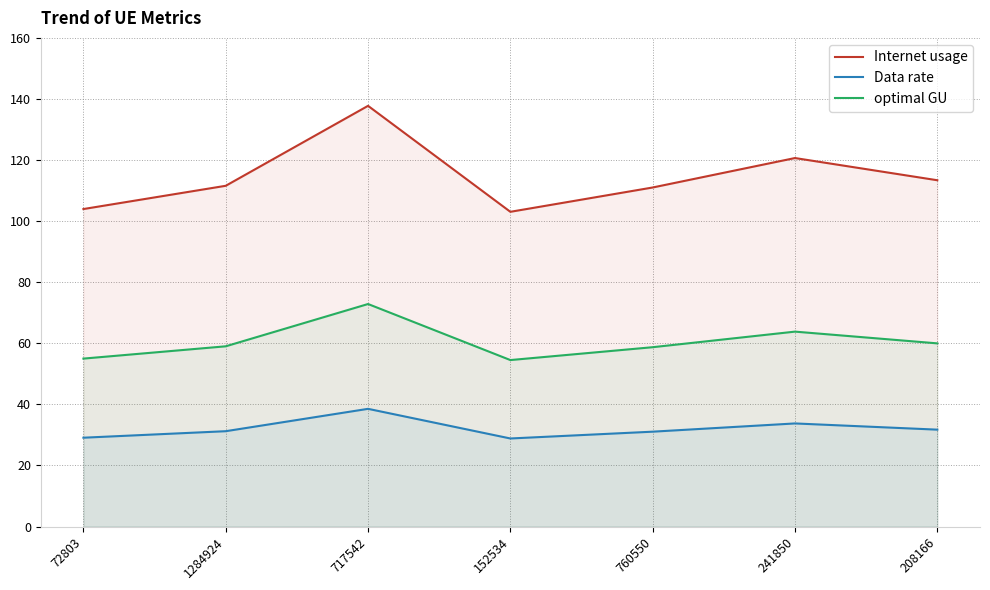

How many data points in Data rate are less than 31?

2